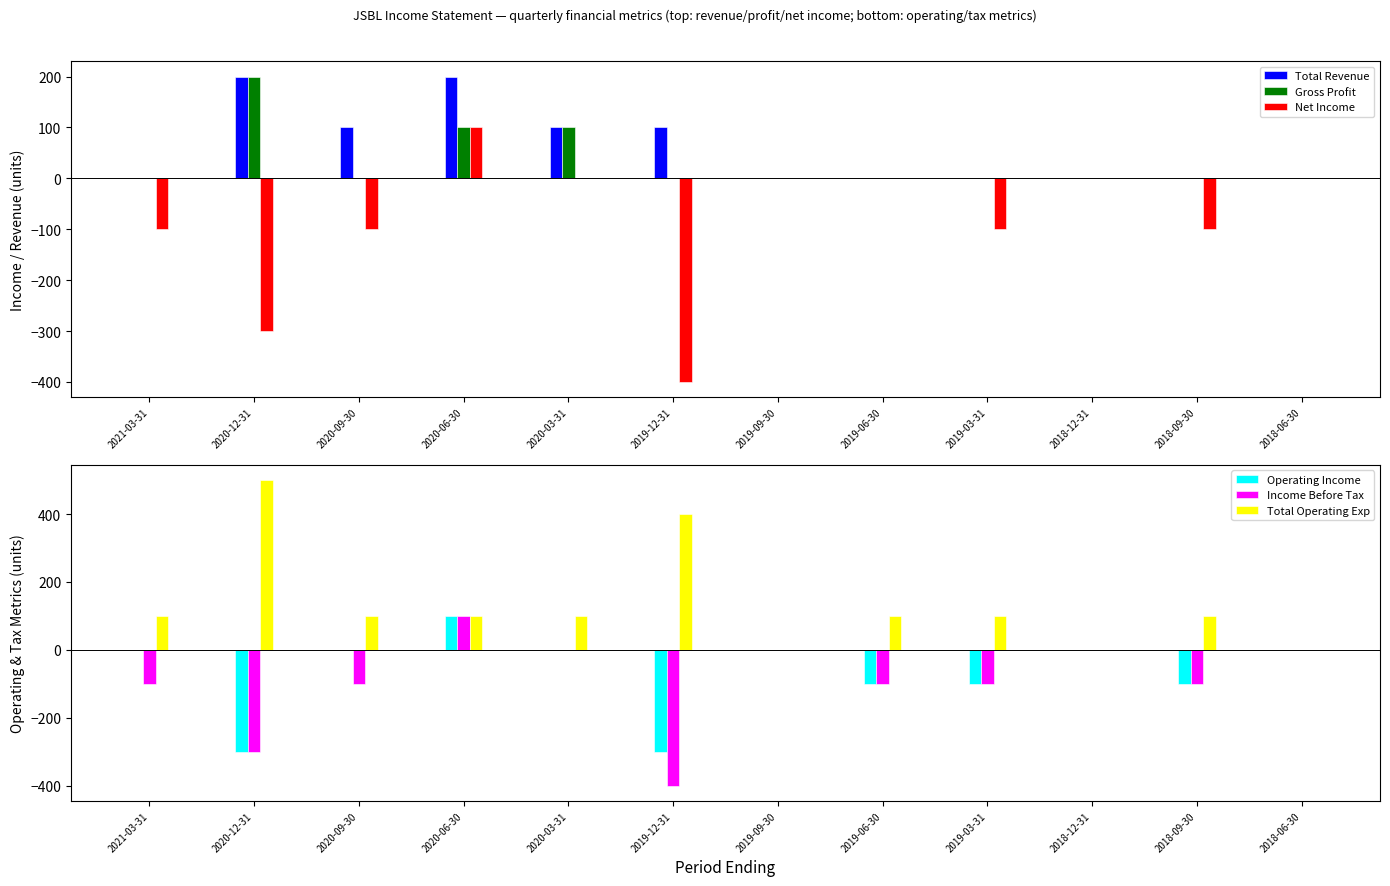

Reading left to right, extract all data points from this chart.

Total Revenue: 0	200	100	200	100	100	0	0	0	0	0	0
Gross Profit: 0	200	0	100	100	0	0	0	0	0	0	0
Net Income: -100	-300	-100	100	0	-400	0	0	-100	0	-100	0
Operating Income: 0	-300	0	100	0	-300	0	-100	-100	0	-100	0
Income Before Tax: -100	-300	-100	100	0	-400	0	-100	-100	0	-100	0
Total Operating Exp: 100	500	100	100	100	400	0	100	100	0	100	0